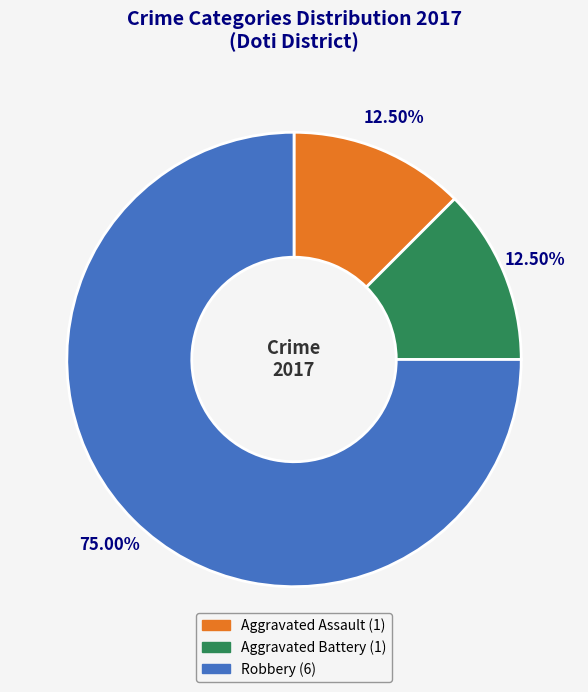

Which slice is the largest?

Robbery